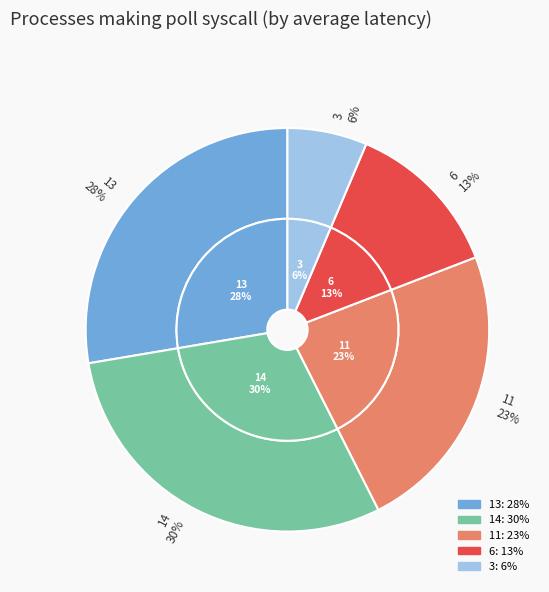

To the nearest percent, what percentage of the pie is 3?

6%